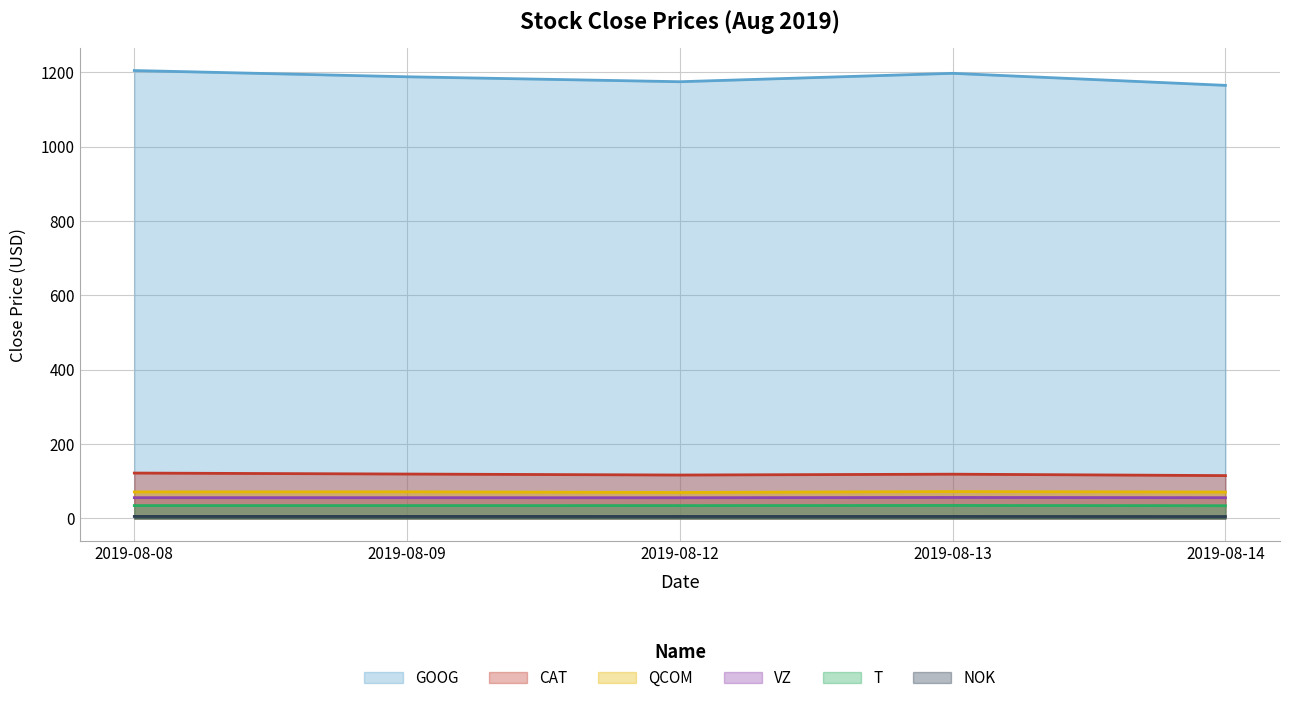

True or false: QCOM and NOK intersect in this chart.

False